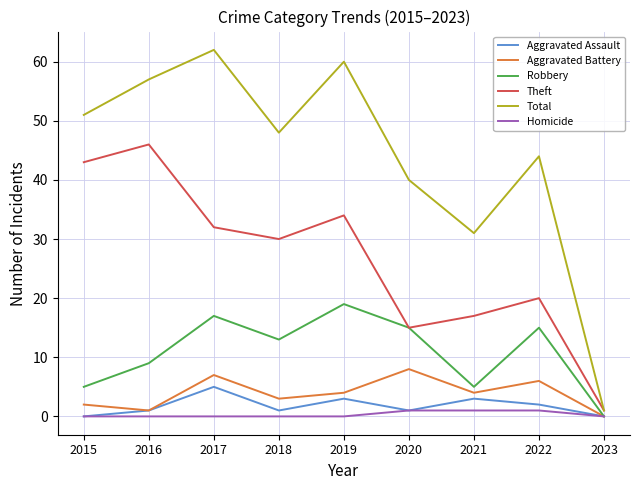

What is the spread (max minus min) of values at 2020?

39